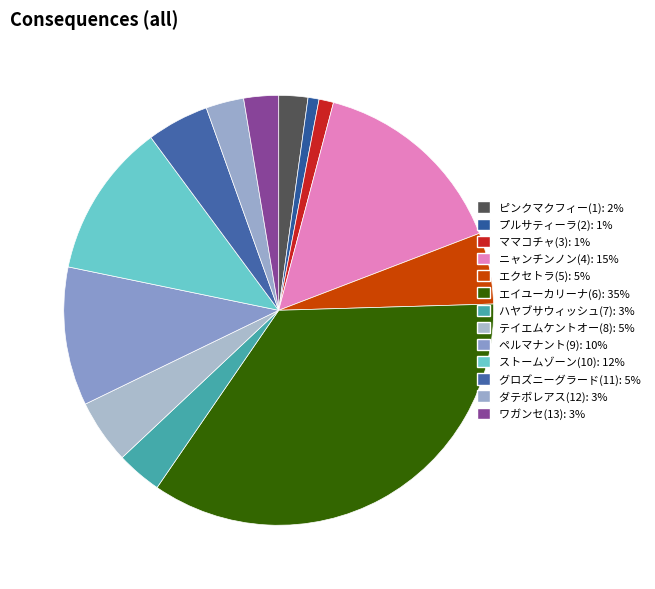

Between ニャンチンノン(4) and プルサティーラ(2), which is larger?

ニャンチンノン(4)